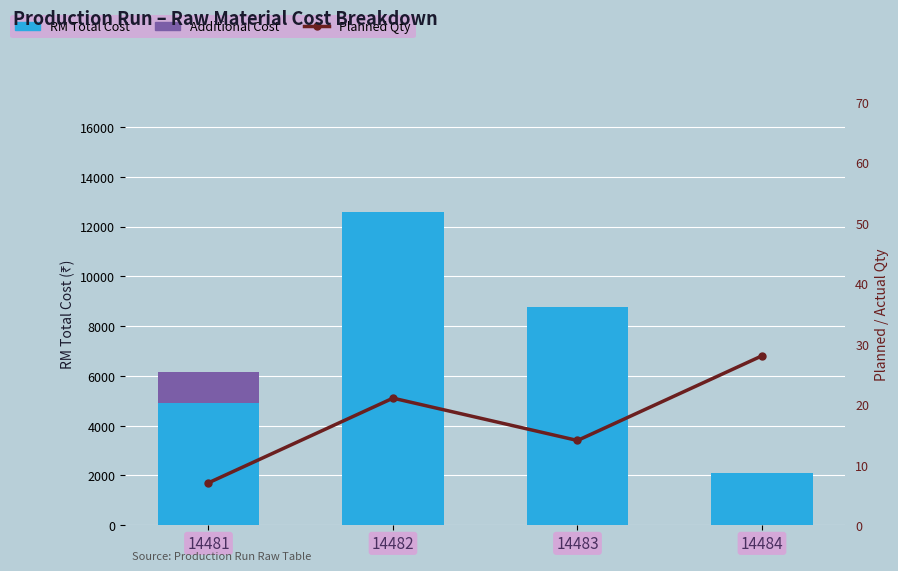

What is the sum of all Additional Cost values?

1245.7